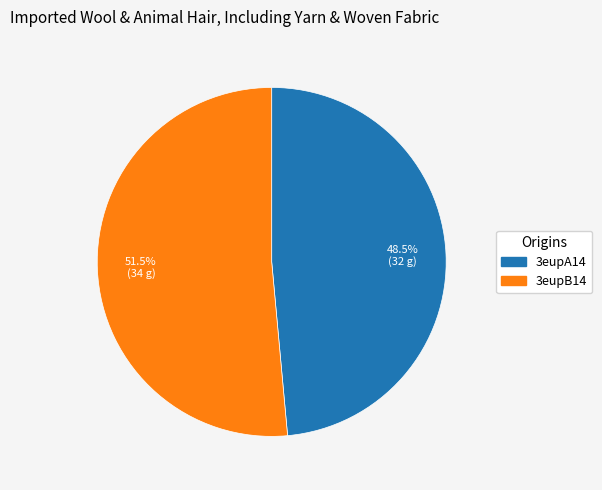

How many segments does this pie chart have?

2